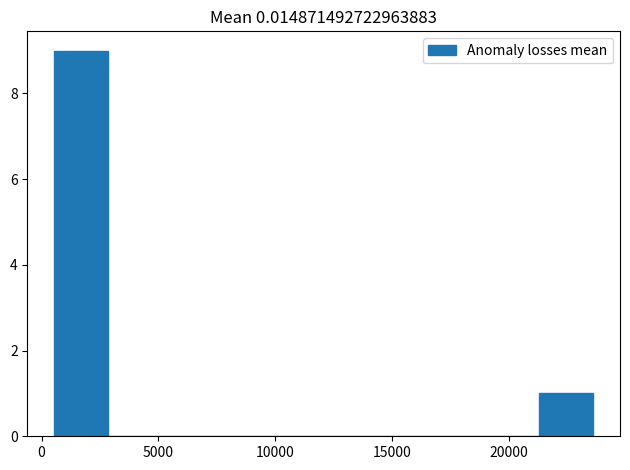

Which range on the x-axis has the tallest bar?

500 to 3000